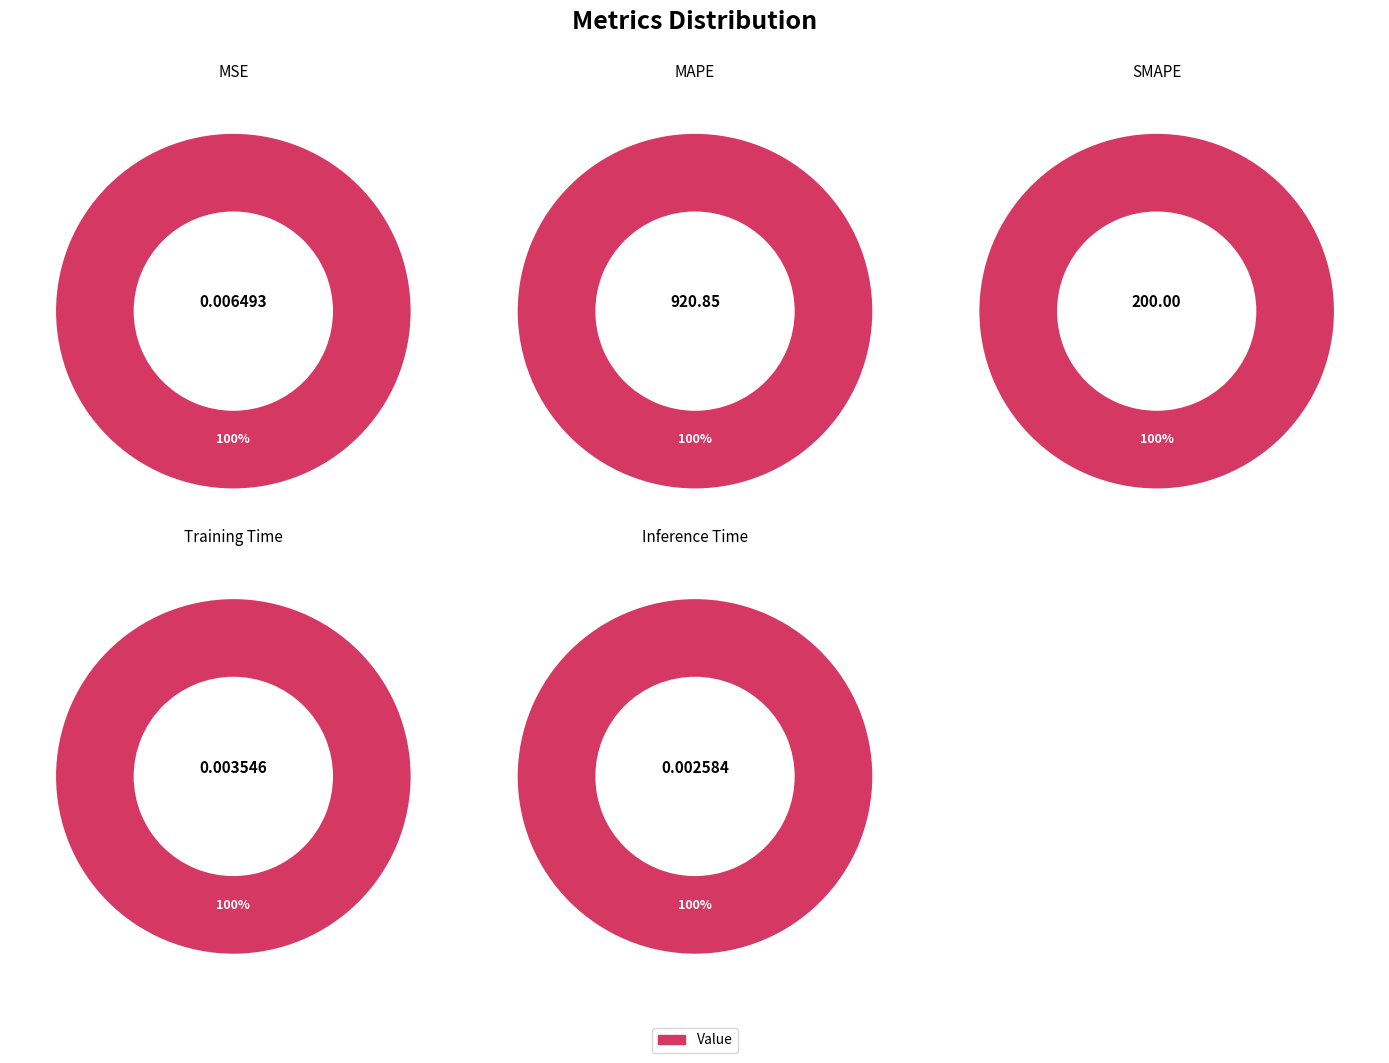

Which slice represents more than half of the pie?

MAPE